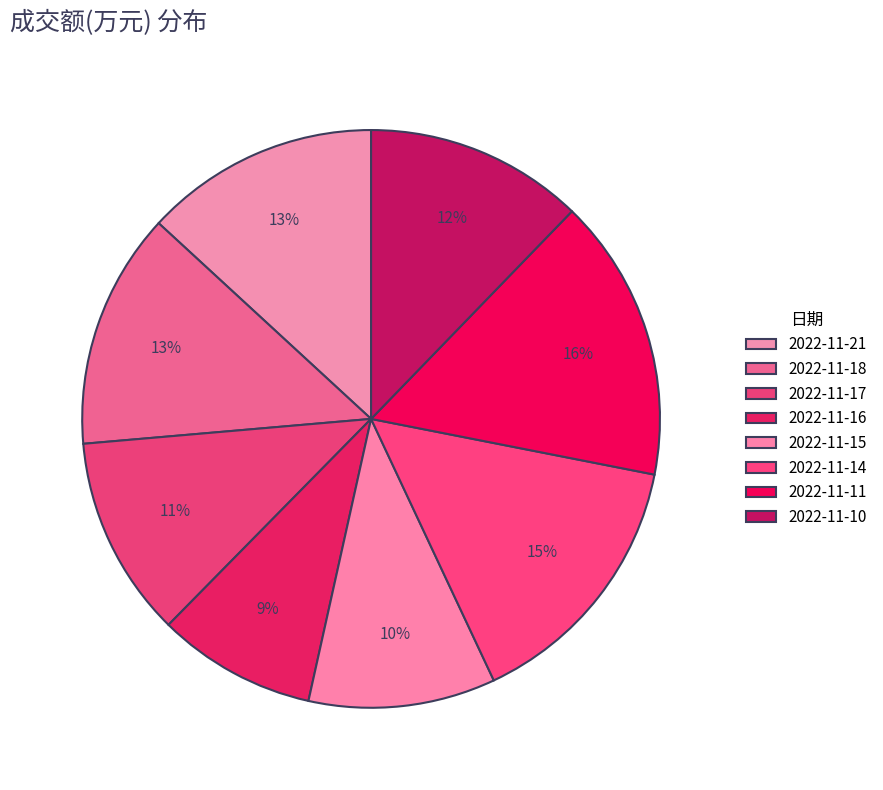

To the nearest percent, what is the combined percentage of 2022-11-15 and 2022-11-14?

25%